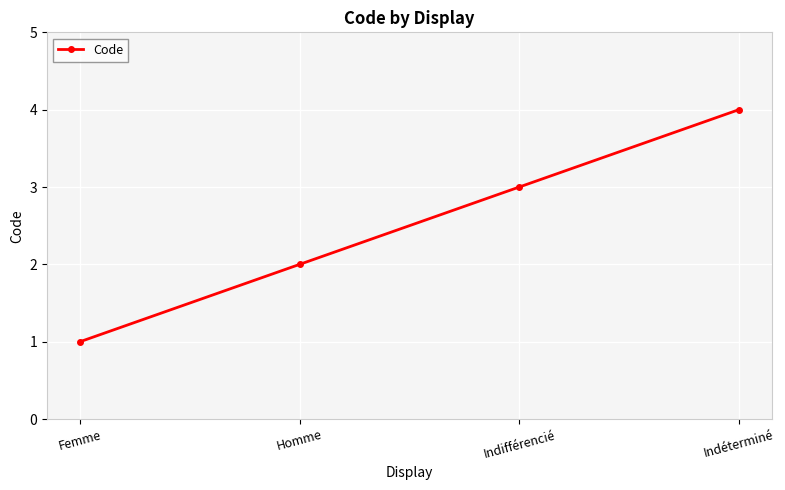

At which category does the chart reach its minimum across all series?

Femme